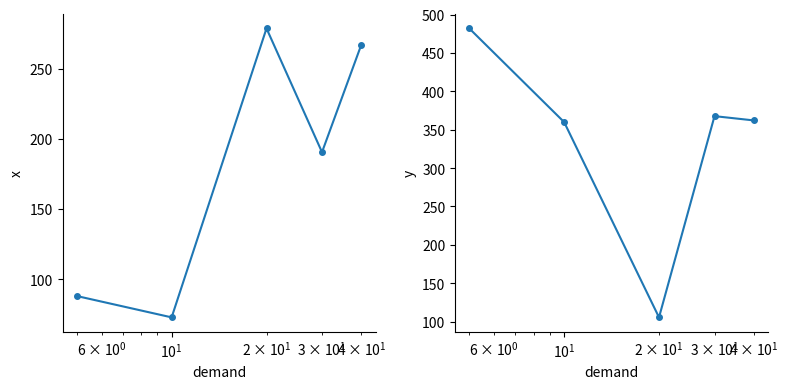

How many data points in x are less than 190?

2